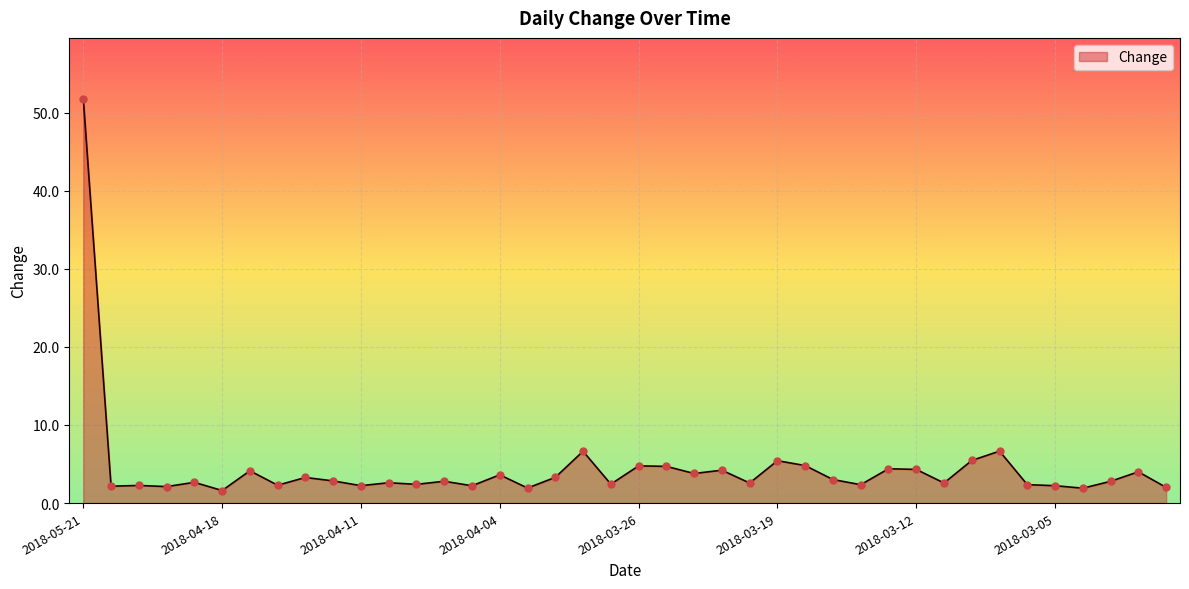

What is the difference between the maximum and minimum values?

50.2